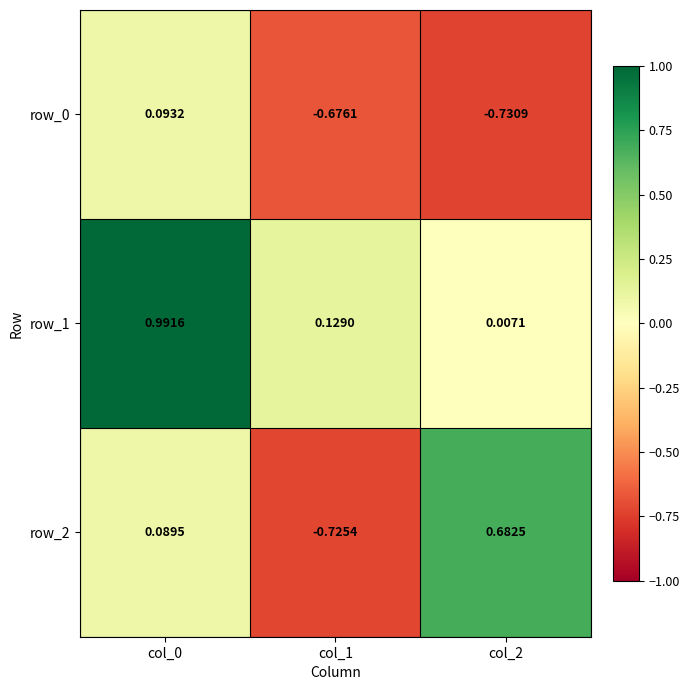

Is the value of row_2 at col_0 greater than the value of row_1 at col_2?

Yes